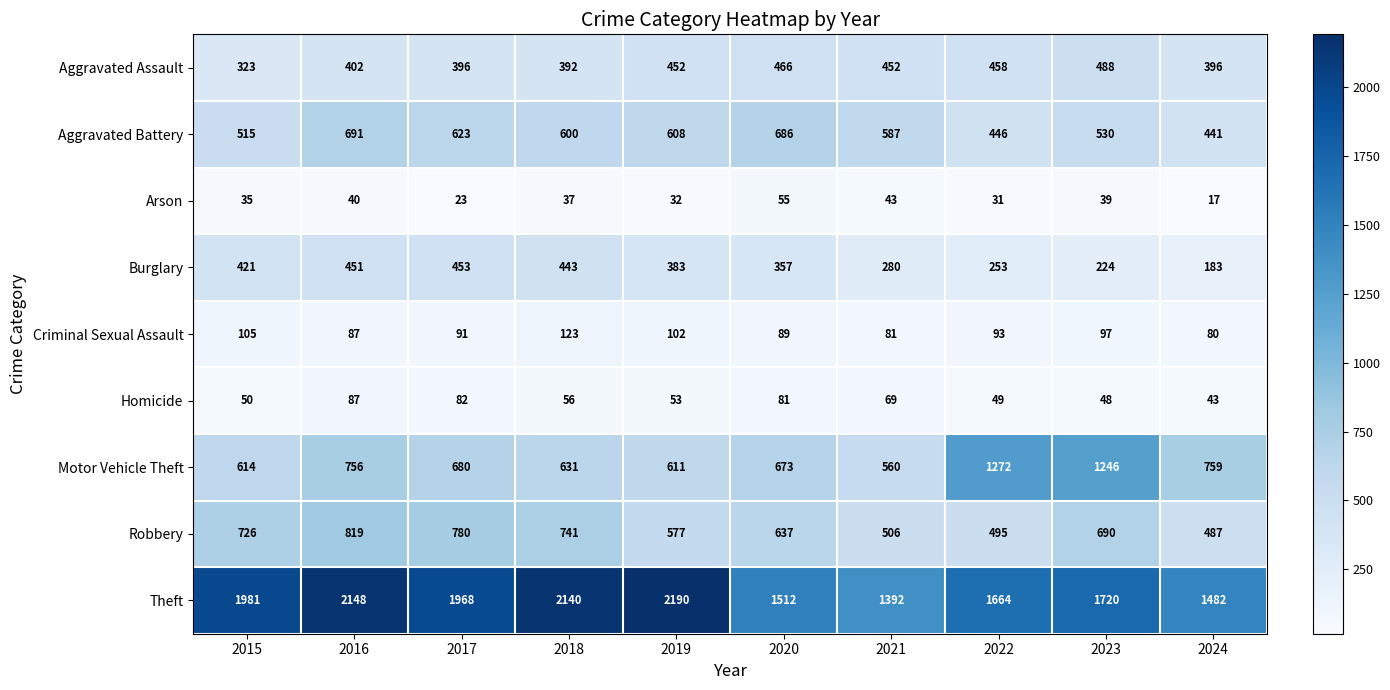

Which series has the widest spread of values?

Theft